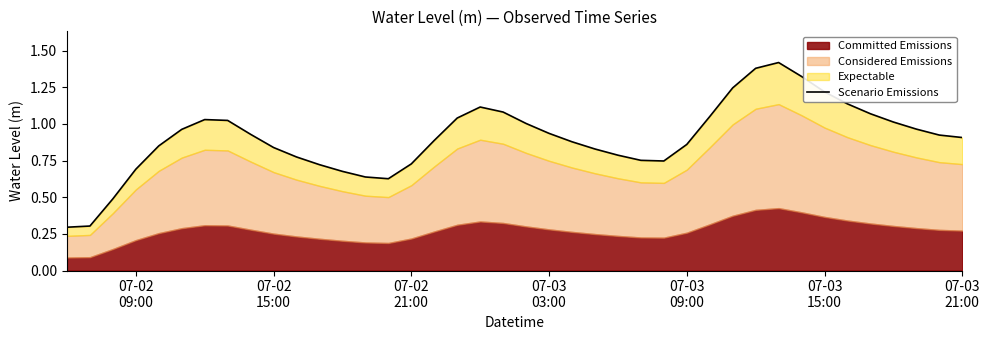

What is the smallest value displayed?

0.3